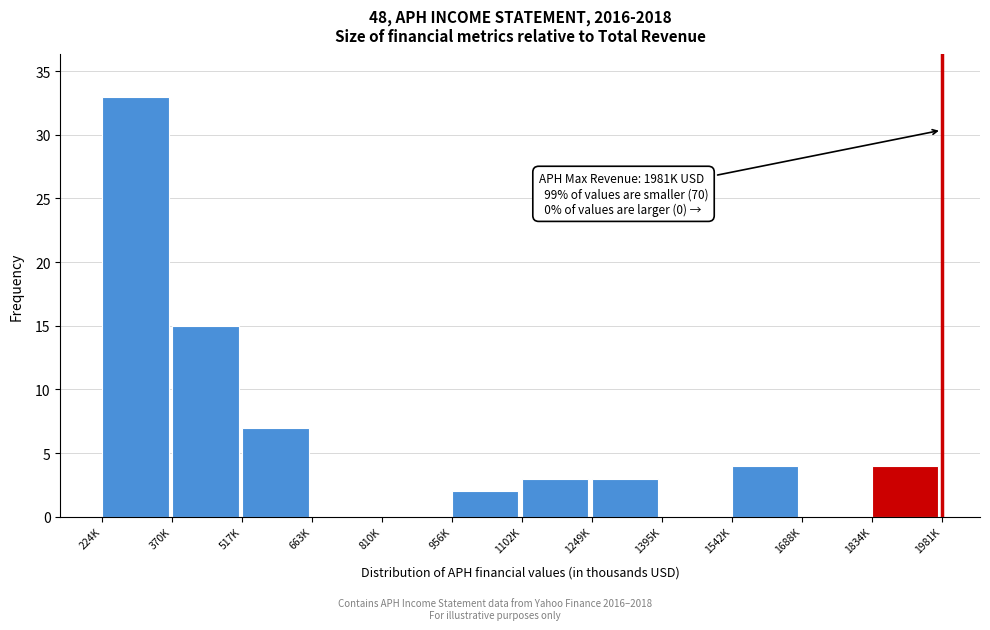

Reading left to right, list all the values displayed in this chart.

224K=33	370K=15	517K=7	663K=0	810K=0	956K=2	1102K=3	1249K=3	1395K=0	1542K=4	1688K=0	1834K=4